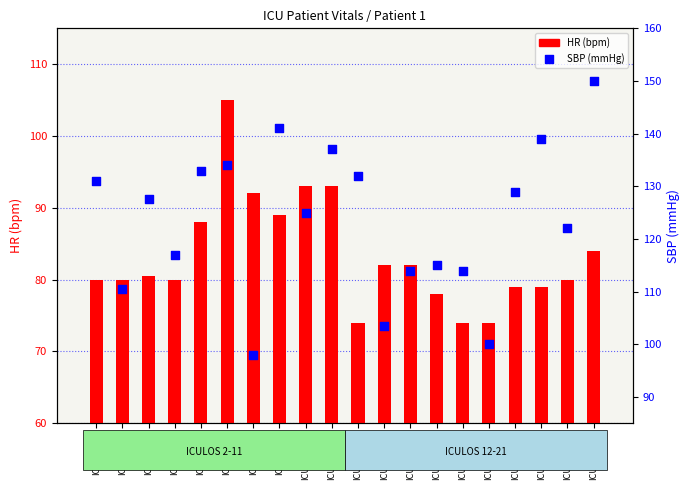

What are all the series names shown in the legend?

HR (bpm), SBP (mmHg)